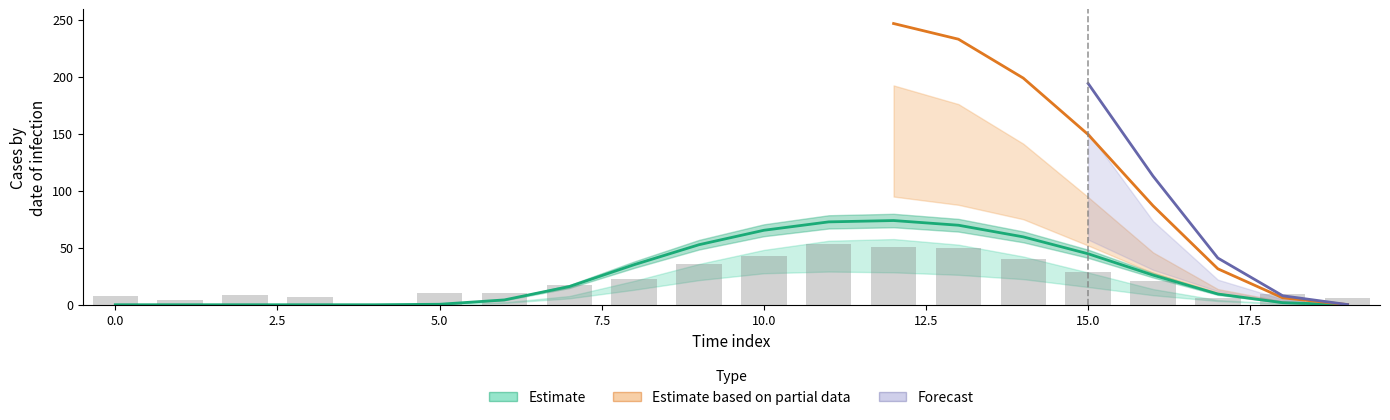

What is the sum of the 0.0 values at 5 and 4?

0.4